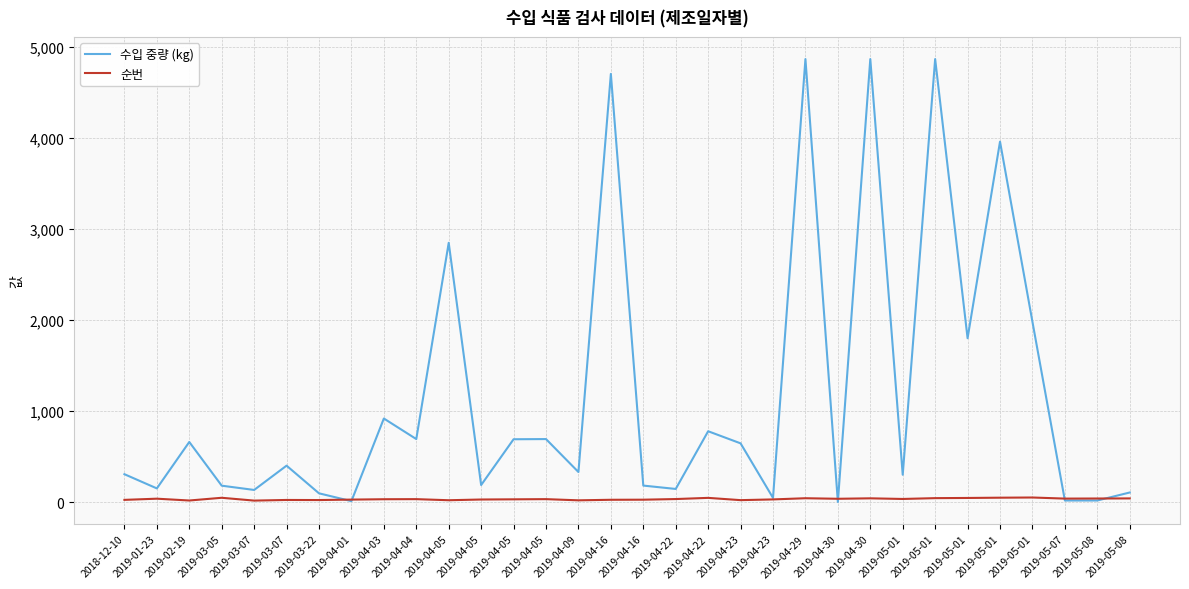

The value of 순번 at 2019-04-16 is 26. True or false?

True